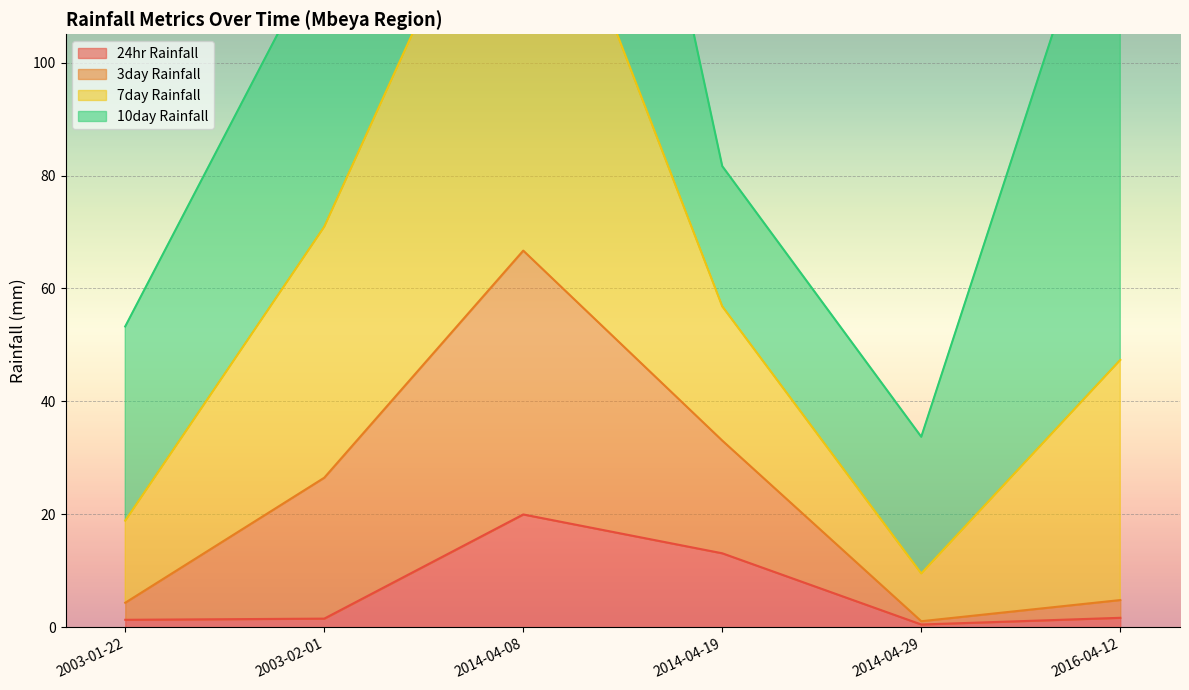

Where is the first local minimum for 3day Rainfall?

2014-04-29